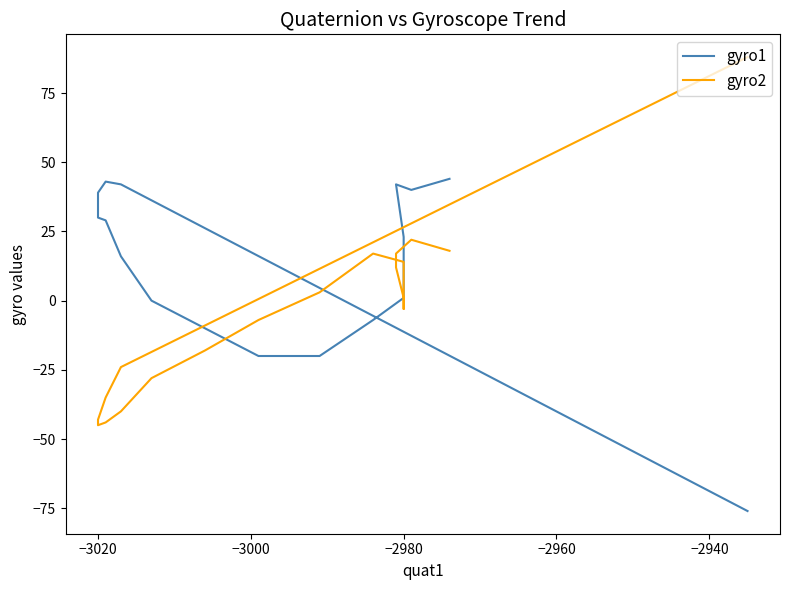

In gyro2, how many points are lower than both neighbors (excluding endpoints)?

1